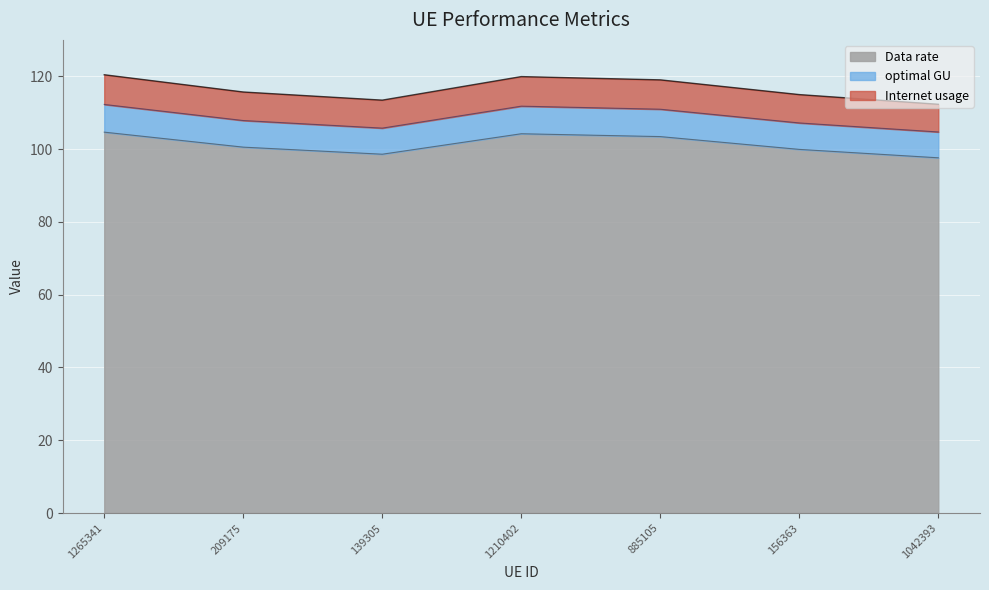

What is the total value across all series at 885105?

119.0